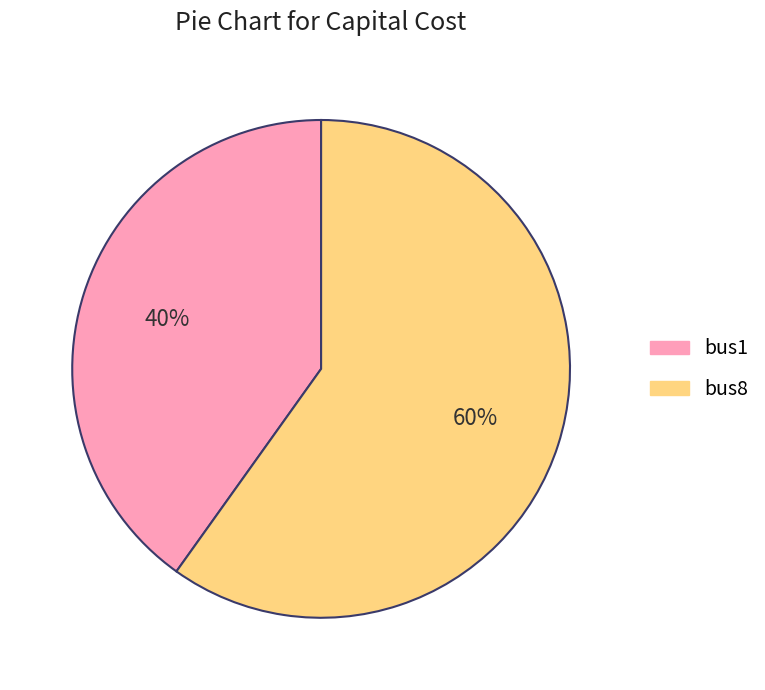

How many segments does this pie chart have?

2